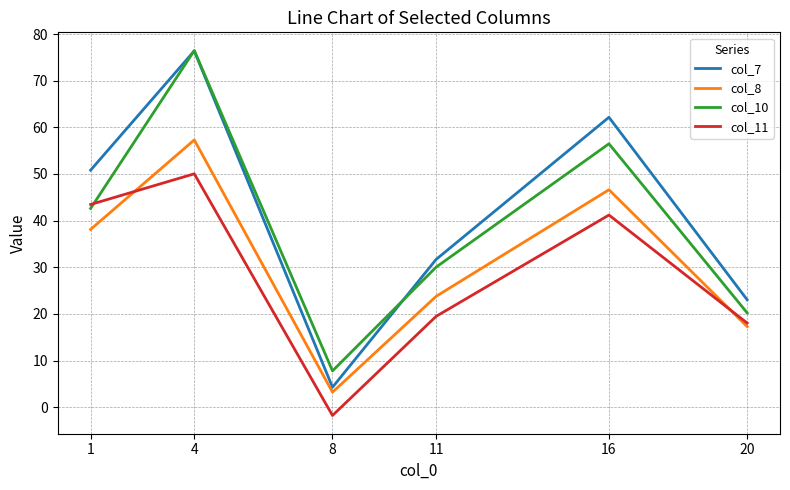

Does the chart display data point markers on the line(s)?

No